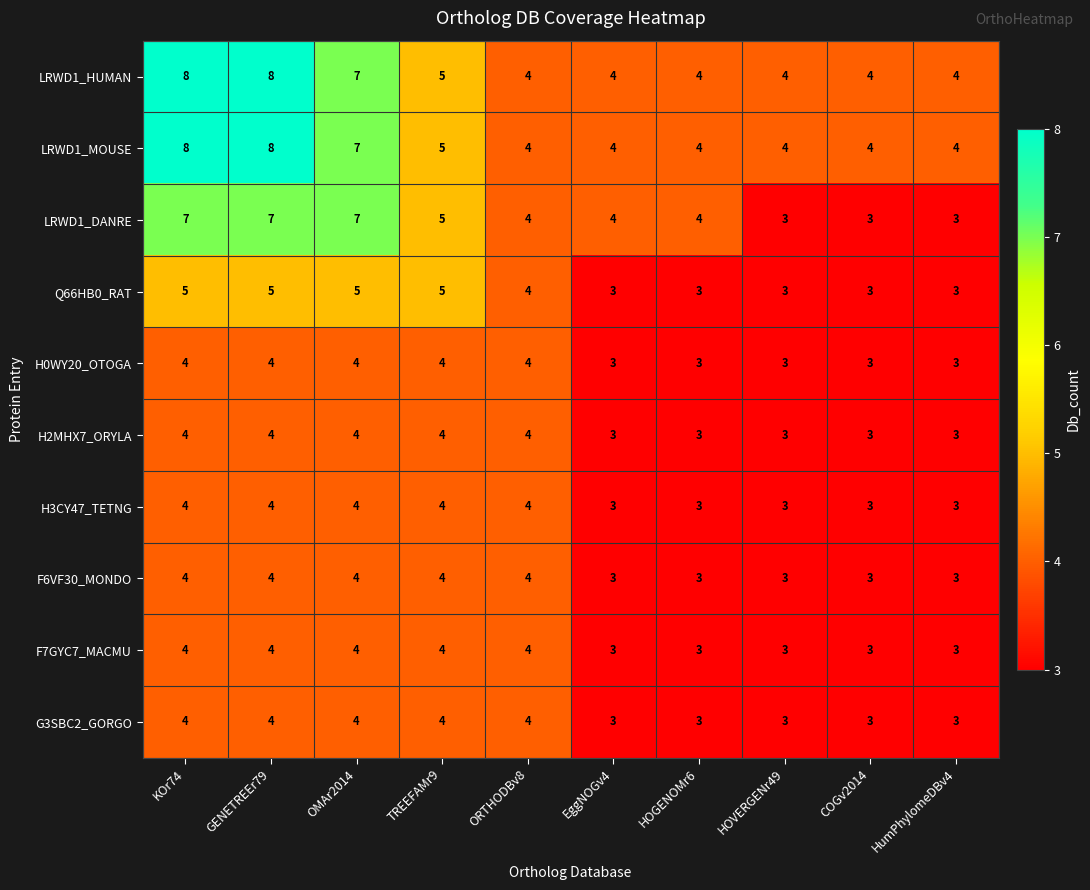

What is the maximum value shown in the chart?

8